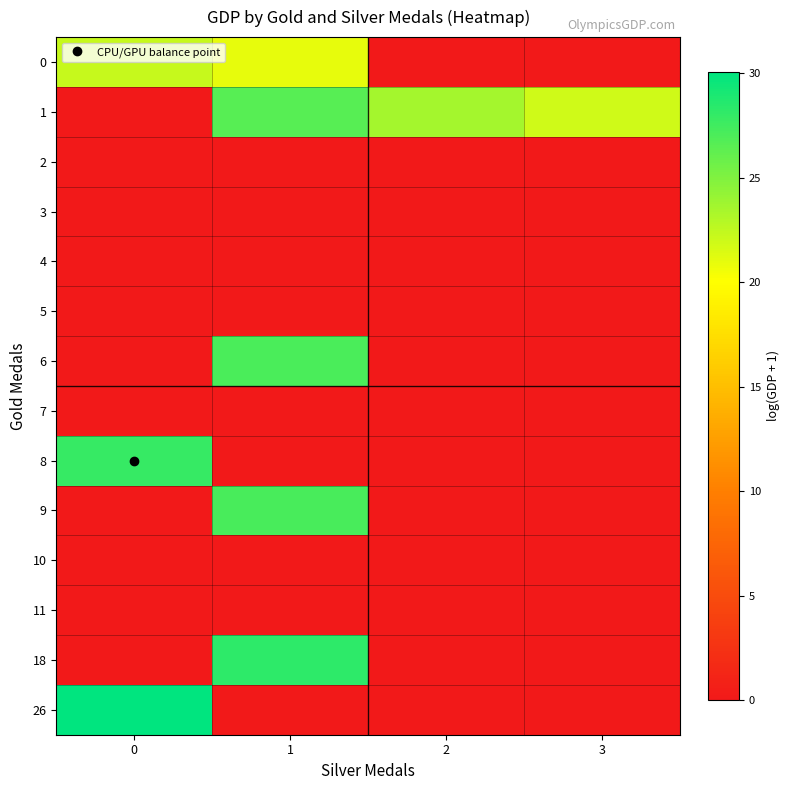

Which series changed the most between 0 and 1?

26